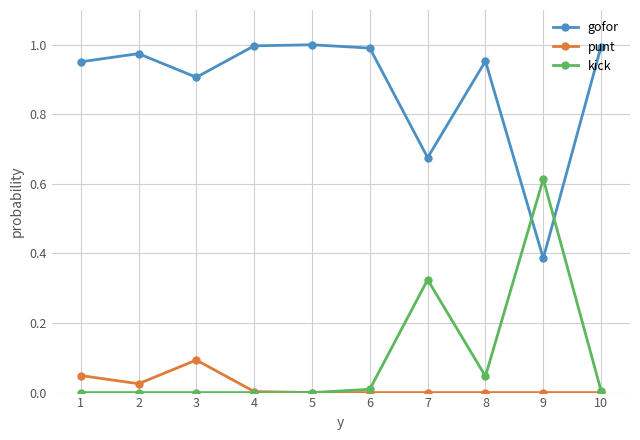

Is it true that gofor equals 1.0 at 2?

True